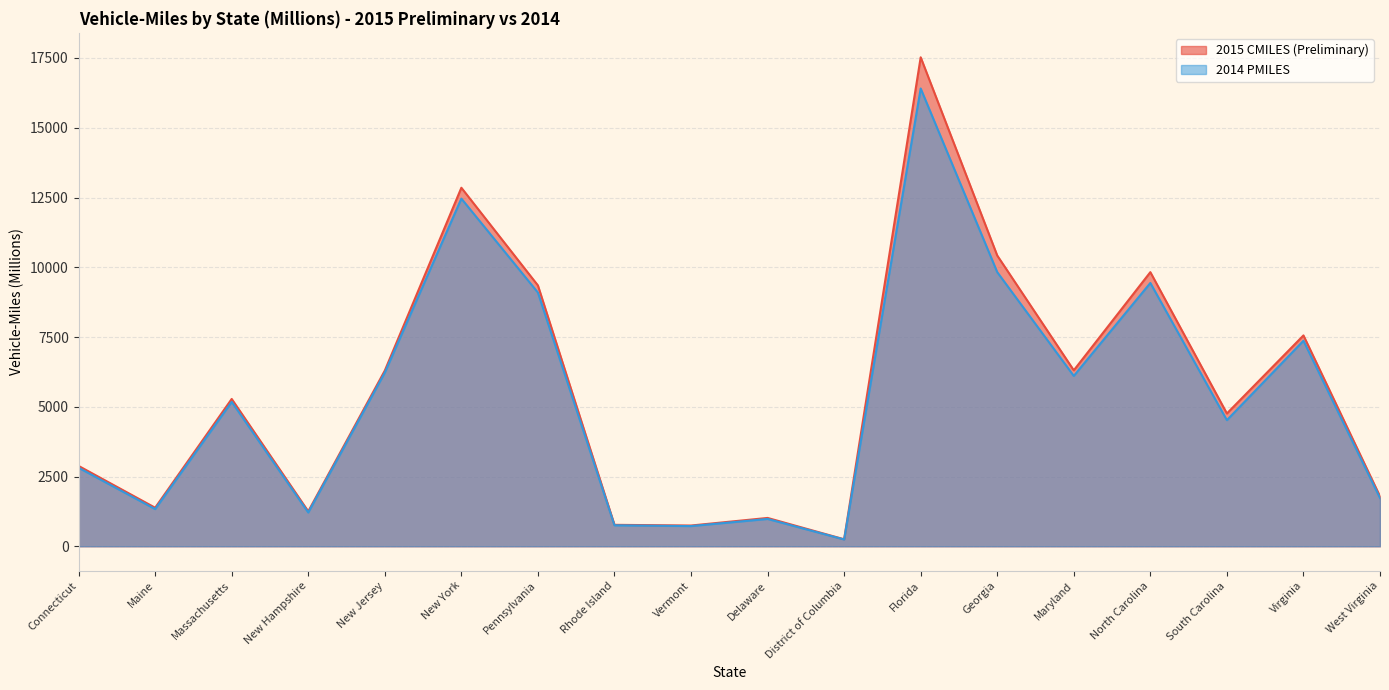

What position from the right is West Virginia?

1